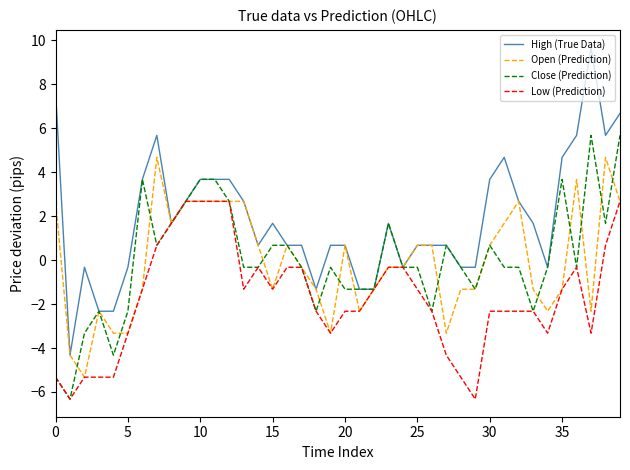

Which series has the widest spread of values?

High (True Data)